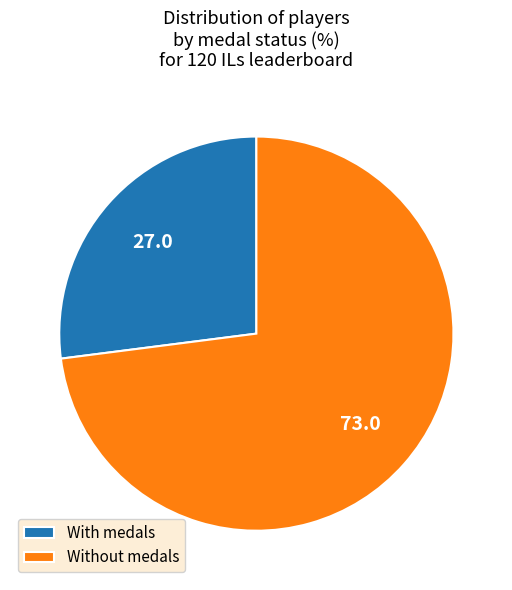

True or false: With medals accounts for 27% of the total.

True